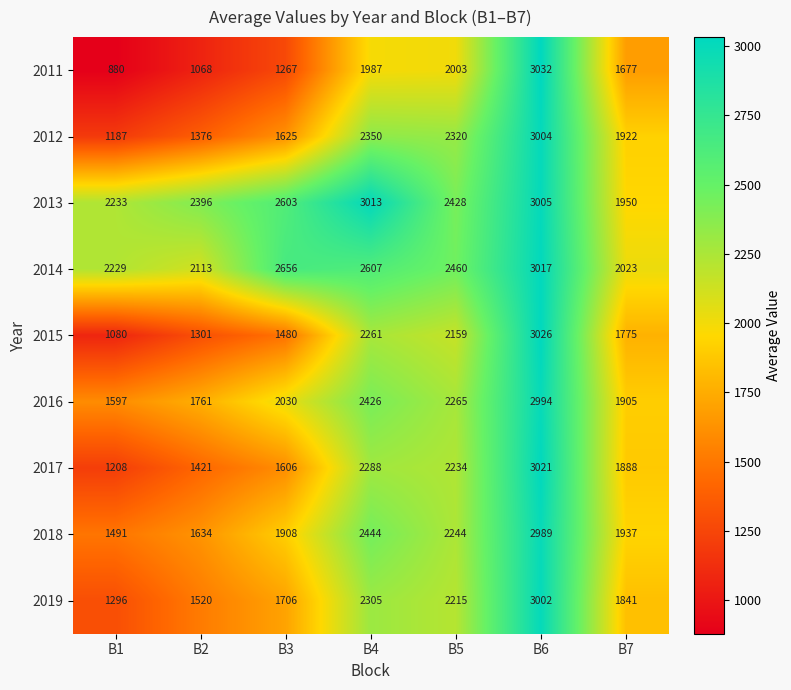

Which series changed the most between B4 and B7?

2013